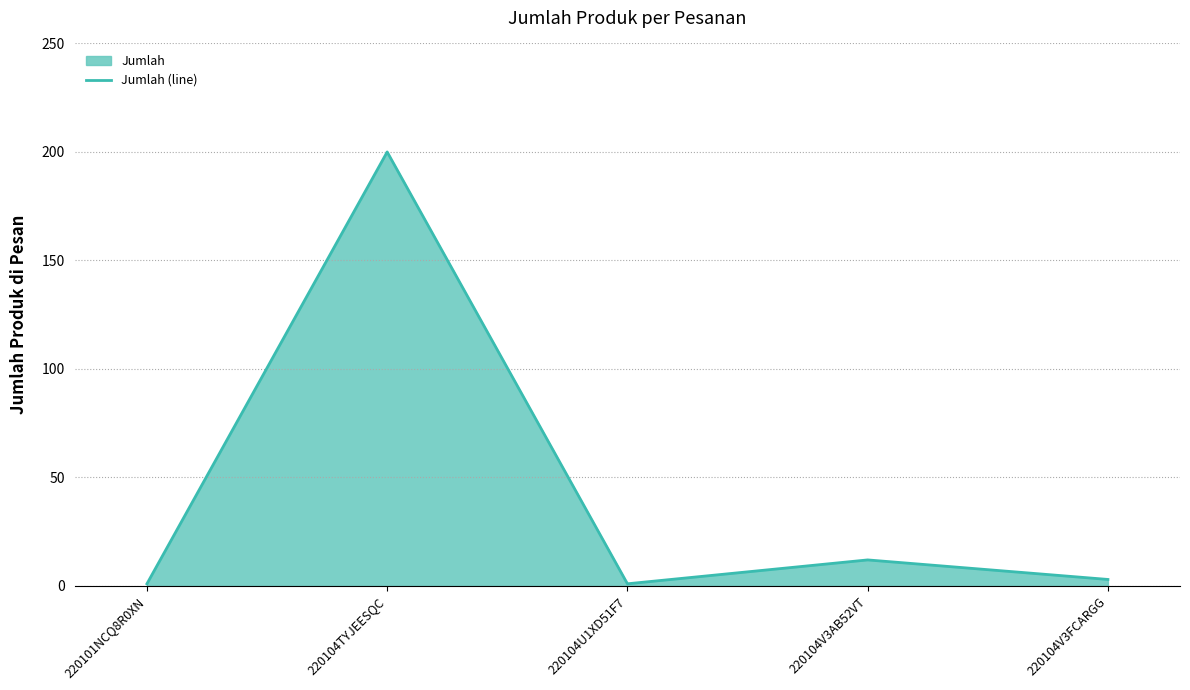

How many points are higher than both their immediate neighbors (excluding endpoints)?

2